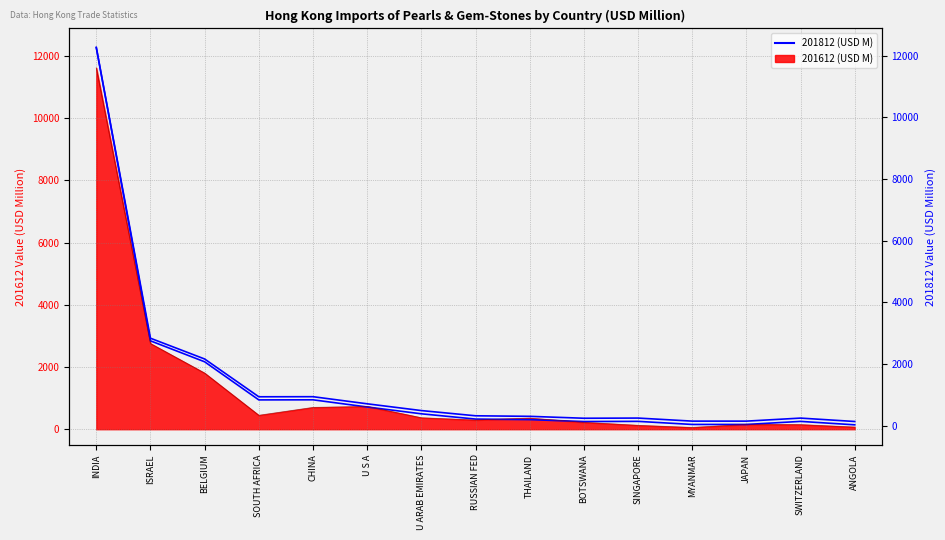

What is the value of the 12th point from the left?

153.4